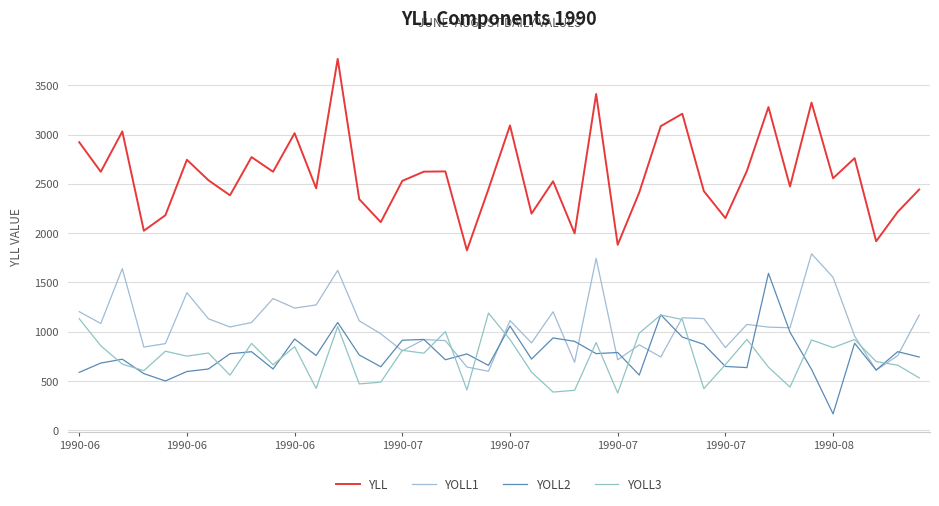

True or false: YOLL3 and YLL intersect in this chart.

False